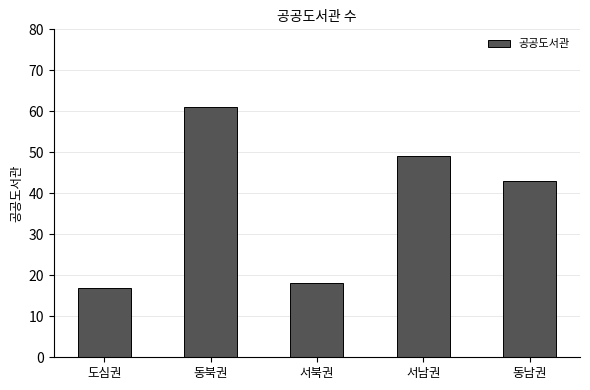

What is the sum of the values at 동북권 and 서남권?

110